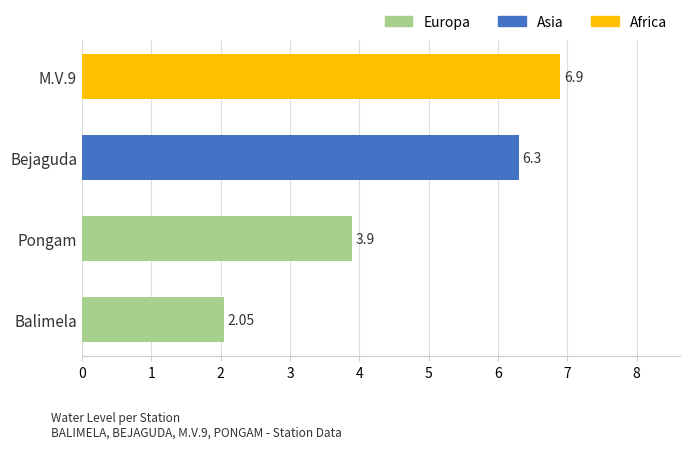

Between Bejaguda and Balimela, which is larger?

Bejaguda